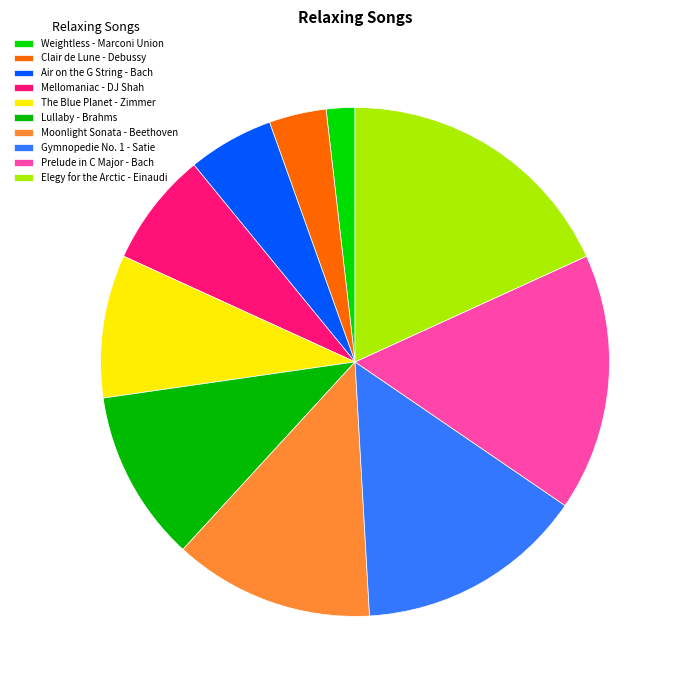

To the nearest percent, what is the combined percentage of Air on the G String - Bach and Lullaby - Brahms?

16%